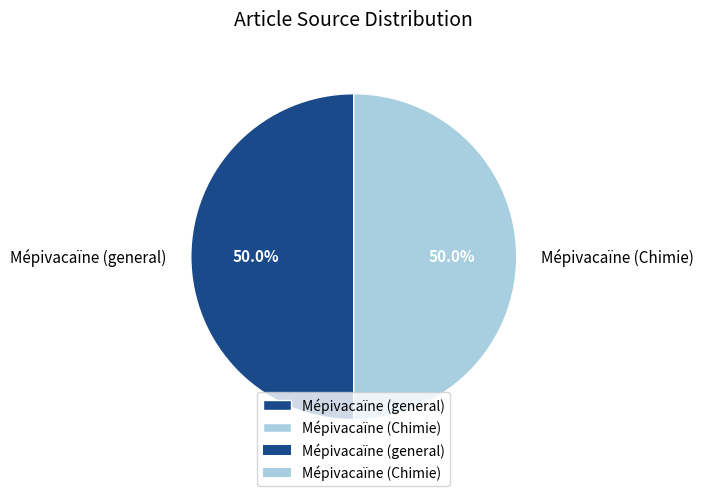

Combined, do Mépivacaïne (general) and Mépivacaïne (Chimie) account for over 50%?

Yes